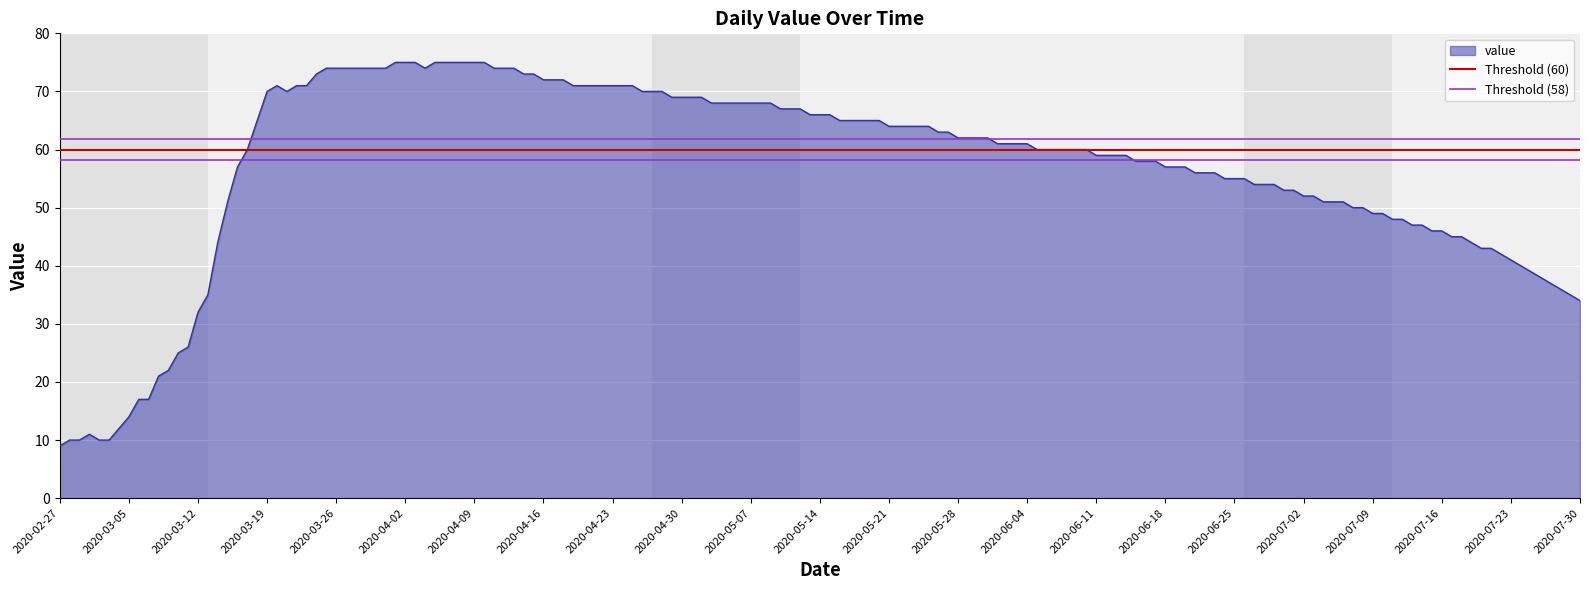

What is the lowest value of the value series?

9